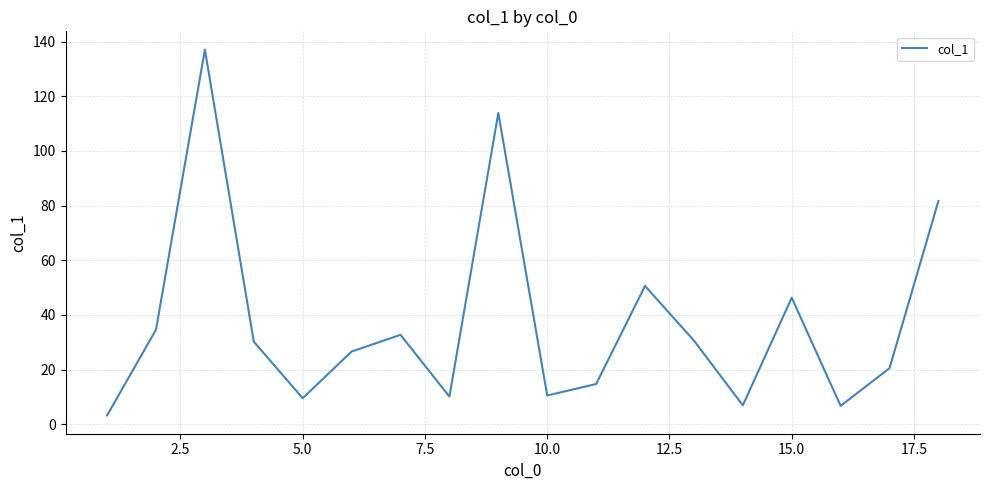

What is the maximum value shown in the chart?

137.1